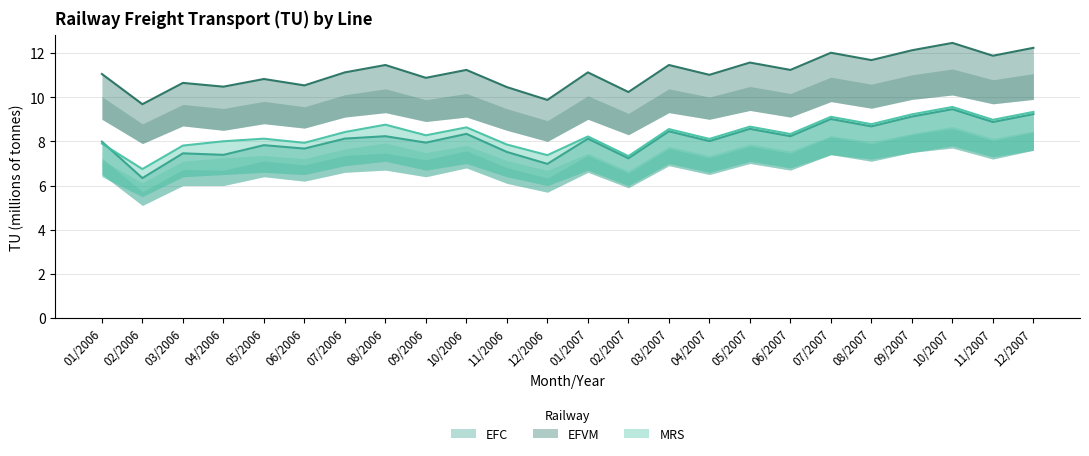

At which category is the sum across all series the highest?

10/2007